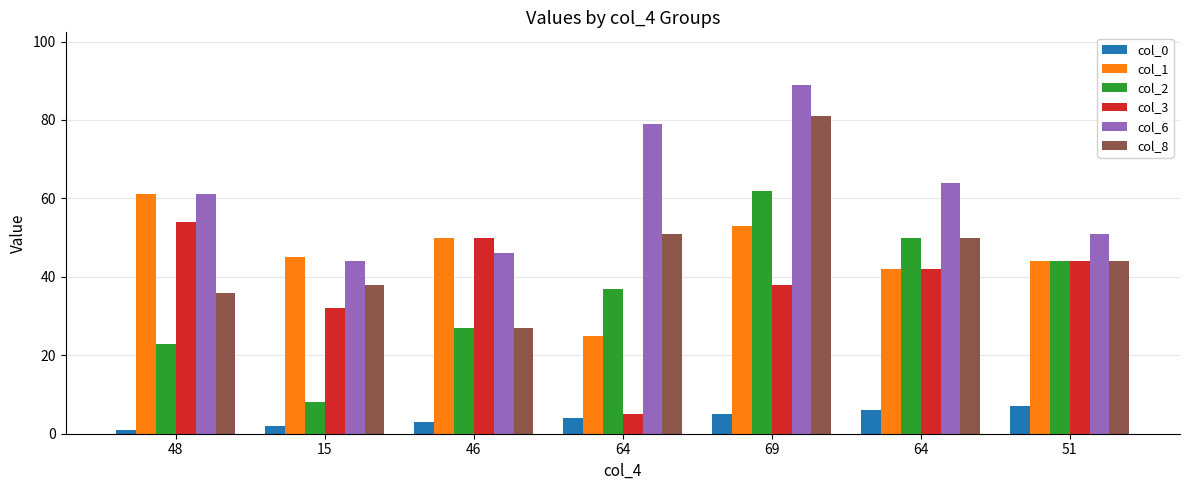

What is the total value across all series at 46?

203